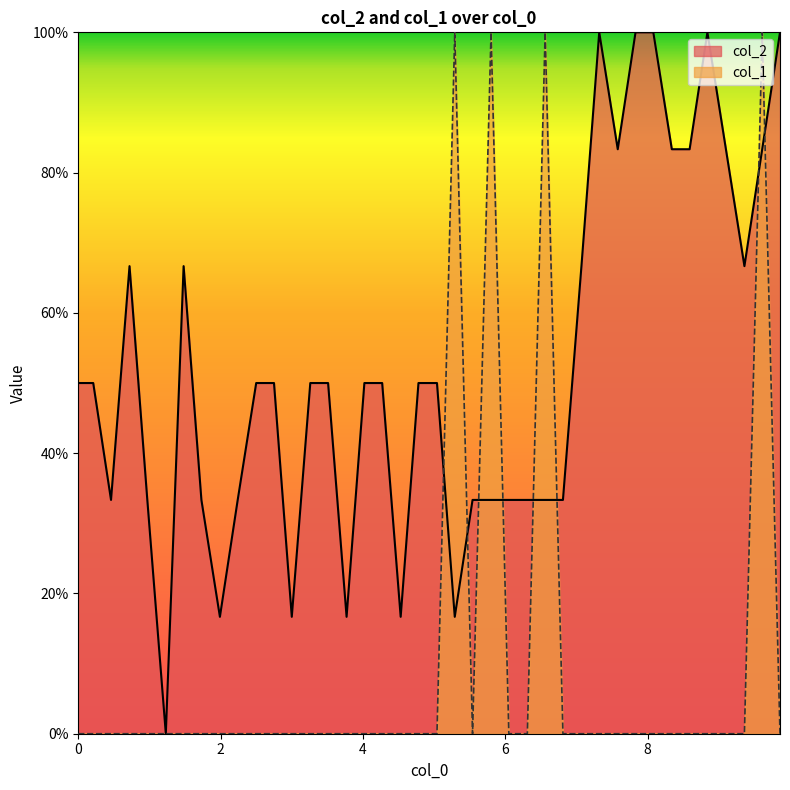

Which series has the largest total across all categories?

col_2